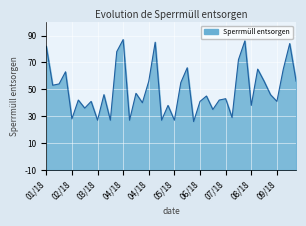

Approximately how many times larger is the value at 2018-03-04 compared to 2018-02-18?

0.8